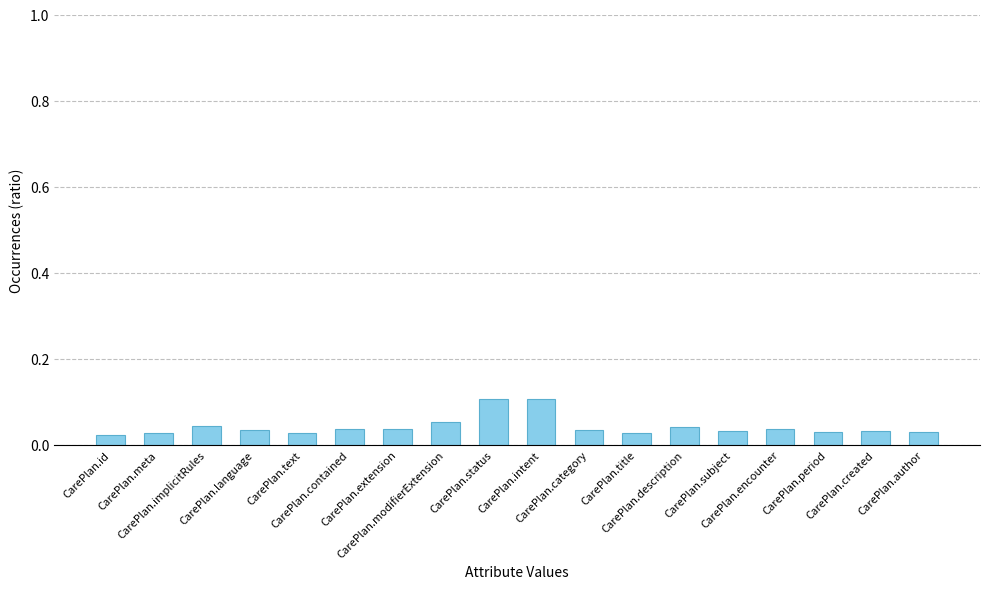

Count the values in the range 0 to 1.

18